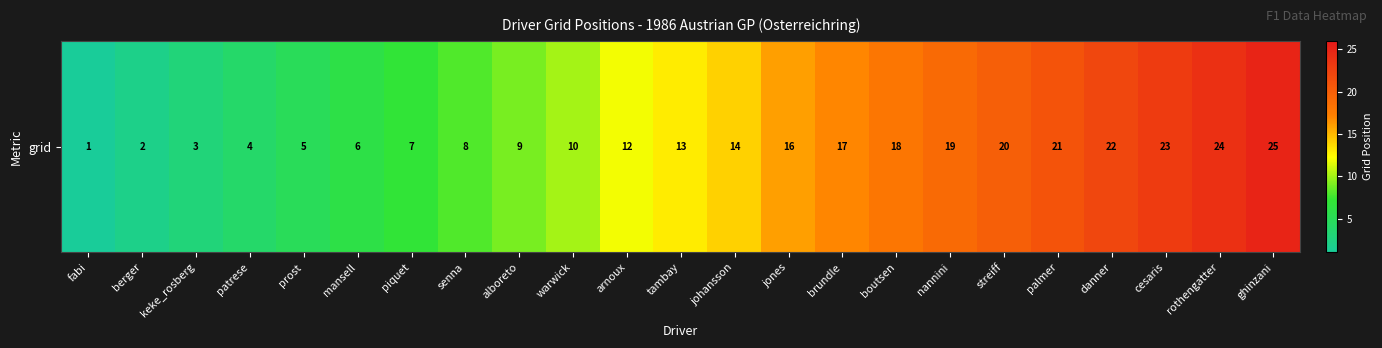

Reading left to right, extract all data points from this chart.

fabi=1	berger=2	keke_rosberg=3	patrese=4	prost=5	mansell=6	piquet=7	senna=8	alboreto=9	warwick=10	arnoux=12	tambay=13	johansson=14	jones=16	brundle=17	boutsen=18	nannini=19	streiff=20	palmer=21	danner=22	cesaris=23	rothengatter=24	ghinzani=25